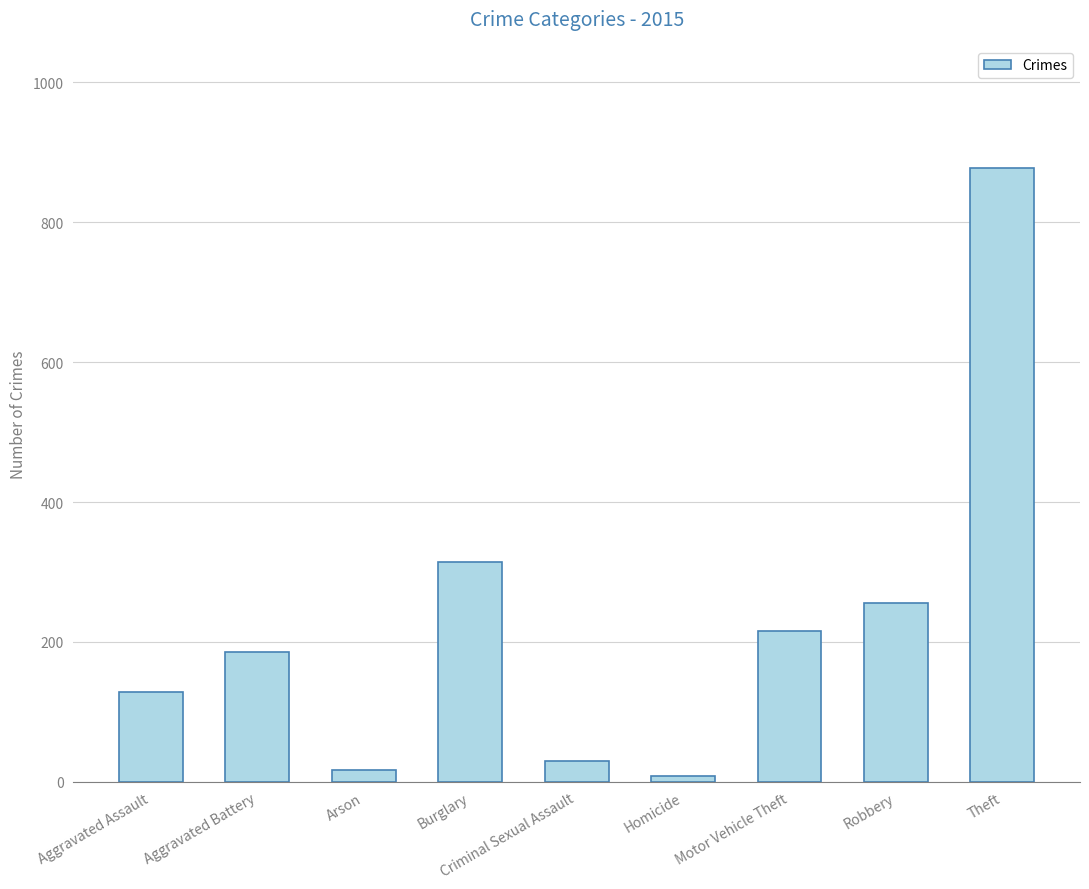

The value at Aggravated Battery is 185. True or false?

True